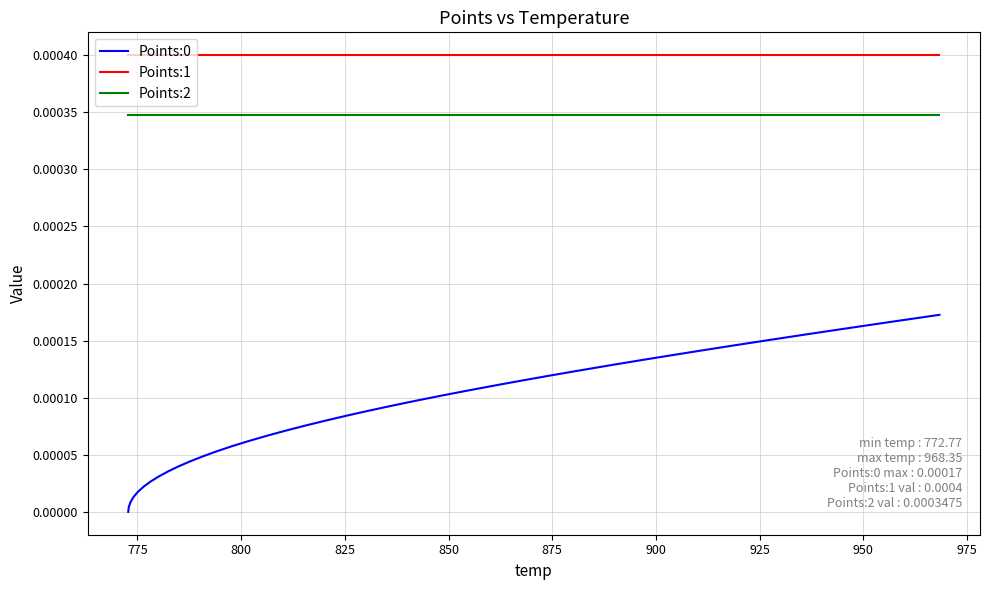

Which series has the largest total across all categories?

Points:1